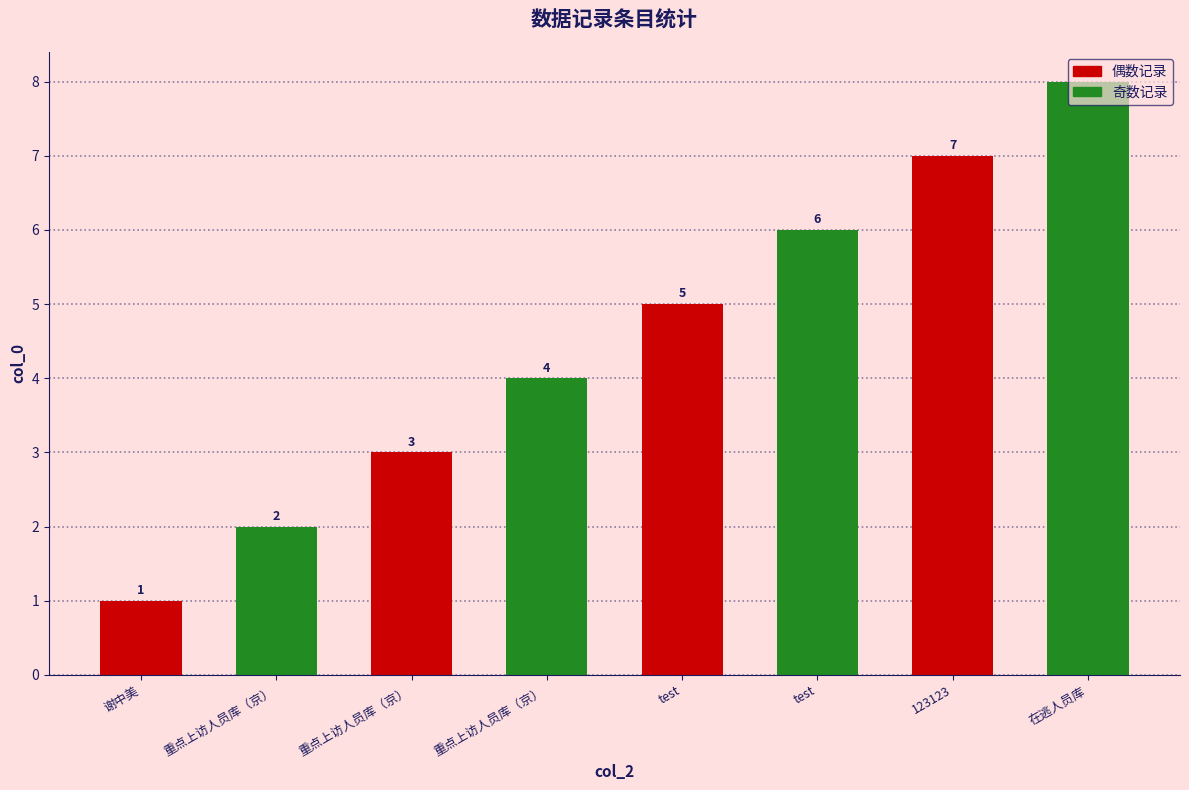

How many bars are there in total?

8